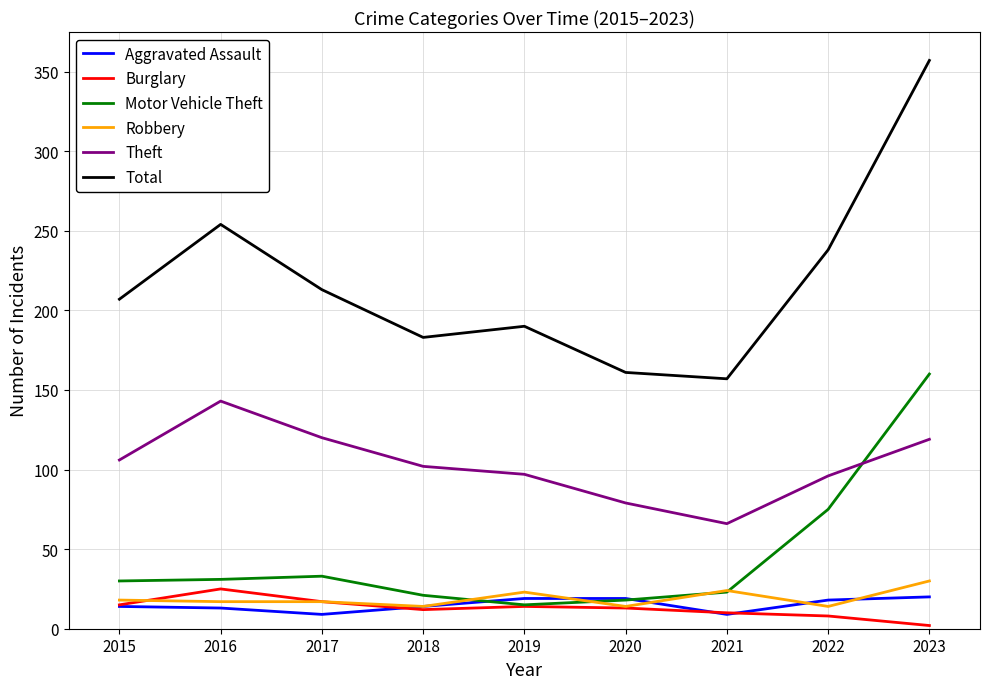

After their last crossing, which series has the higher values: Aggravated Assault or Burglary?

Aggravated Assault